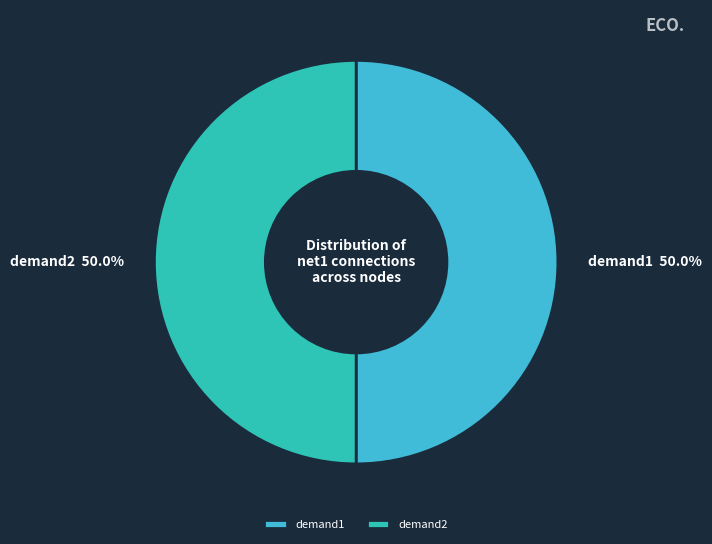

Approximately how many times larger is the value at demand2 compared to demand1?

1.0